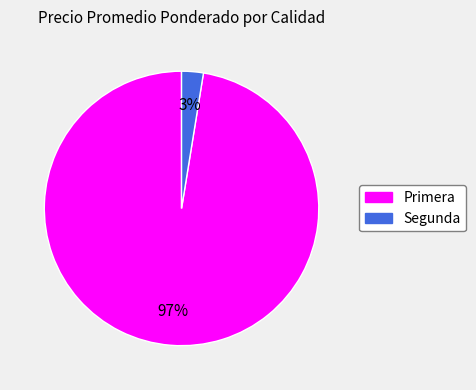

True or false: Primera accounts for 97% of the total.

True